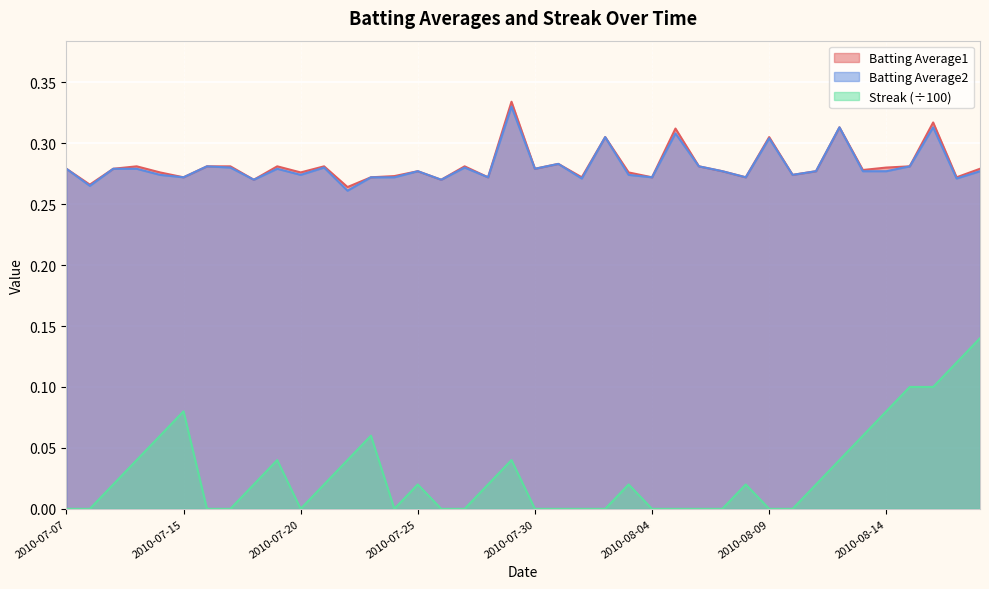

Reading left to right, extract all data points from this chart.

Batting Average1: 2010-07-07=0.3	2010-07-08=0.3	2010-07-09=0.3	2010-07-10=0.3	2010-07-11=0.3	2010-07-15=0.3	2010-07-16=0.3	2010-07-17=0.3	2010-07-18=0.3	2010-07-19=0.3	2010-07-20=0.3	2010-07-21=0.3	2010-07-22=0.3	2010-07-23=0.3	2010-07-24=0.3	2010-07-25=0.3	2010-07-26=0.3	2010-07-27=0.3	2010-07-28=0.3	2010-07-29=0.3	2010-07-30=0.3	2010-07-31=0.3	2010-08-01=0.3	2010-08-02=0.3	2010-08-03=0.3	2010-08-04=0.3	2010-08-05=0.3	2010-08-06=0.3	2010-08-07=0.3	2010-08-08=0.3	2010-08-09=0.3	2010-08-10=0.3	2010-08-11=0.3	2010-08-12=0.3	2010-08-13=0.3	2010-08-14=0.3	2010-08-15=0.3	2010-08-16=0.3	2010-08-17=0.3	2010-08-18=0.3
Batting Average2: 2010-07-07=0.3	2010-07-08=0.3	2010-07-09=0.3	2010-07-10=0.3	2010-07-11=0.3	2010-07-15=0.3	2010-07-16=0.3	2010-07-17=0.3	2010-07-18=0.3	2010-07-19=0.3	2010-07-20=0.3	2010-07-21=0.3	2010-07-22=0.3	2010-07-23=0.3	2010-07-24=0.3	2010-07-25=0.3	2010-07-26=0.3	2010-07-27=0.3	2010-07-28=0.3	2010-07-29=0.3	2010-07-30=0.3	2010-07-31=0.3	2010-08-01=0.3	2010-08-02=0.3	2010-08-03=0.3	2010-08-04=0.3	2010-08-05=0.3	2010-08-06=0.3	2010-08-07=0.3	2010-08-08=0.3	2010-08-09=0.3	2010-08-10=0.3	2010-08-11=0.3	2010-08-12=0.3	2010-08-13=0.3	2010-08-14=0.3	2010-08-15=0.3	2010-08-16=0.3	2010-08-17=0.3	2010-08-18=0.3
Streak: 2010-07-07=0.0	2010-07-08=0.0	2010-07-09=0.0	2010-07-10=0.0	2010-07-11=0.1	2010-07-15=0.1	2010-07-16=0.0	2010-07-17=0.0	2010-07-18=0.0	2010-07-19=0.0	2010-07-20=0.0	2010-07-21=0.0	2010-07-22=0.0	2010-07-23=0.1	2010-07-24=0.0	2010-07-25=0.0	2010-07-26=0.0	2010-07-27=0.0	2010-07-28=0.0	2010-07-29=0.0	2010-07-30=0.0	2010-07-31=0.0	2010-08-01=0.0	2010-08-02=0.0	2010-08-03=0.0	2010-08-04=0.0	2010-08-05=0.0	2010-08-06=0.0	2010-08-07=0.0	2010-08-08=0.0	2010-08-09=0.0	2010-08-10=0.0	2010-08-11=0.0	2010-08-12=0.0	2010-08-13=0.1	2010-08-14=0.1	2010-08-15=0.1	2010-08-16=0.1	2010-08-17=0.1	2010-08-18=0.1